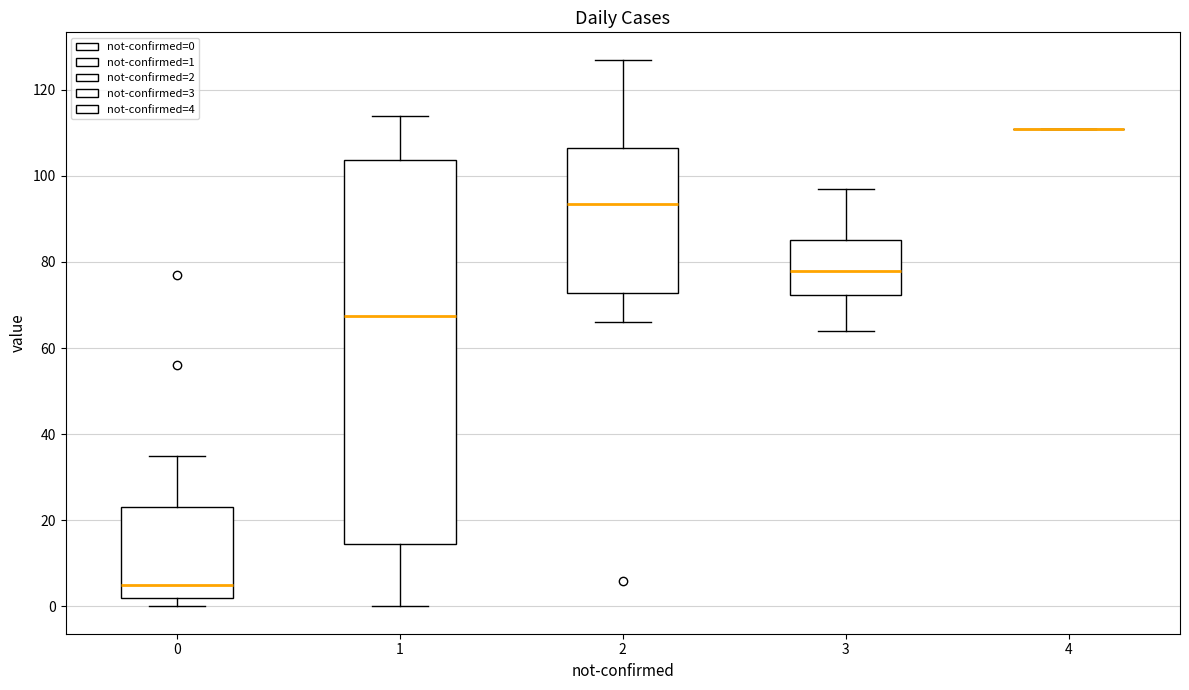

Reading left to right, read every box against the y-axis: the position of its median line, the range the box covers, and the ends of its whiskers. The values are not printed on the chart, so give them approximately, as read against the axis.

0: median 6, box 2 to 24, whiskers 0 to 36
1: median 68, box 14 to 104, whiskers 0 to 114
2: median 94, box 72 to 106, whiskers 66 to 128
3: median 78, box 72 to 86, whiskers 64 to 98
4: box collapsed to a line at 112, whiskers 112 to 112